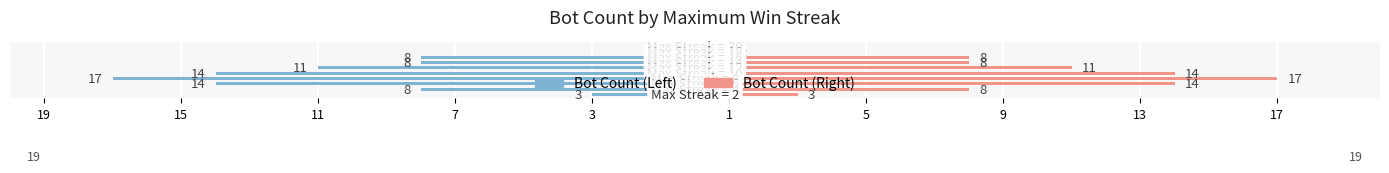

Reading left to right, what are all the values shown in this chart?

Bot Count (A): -1	-1	-8	-8	-11	-14	-17	-14	-8	-3
Bot Count (B): 1	1	8	8	11	14	17	14	8	3